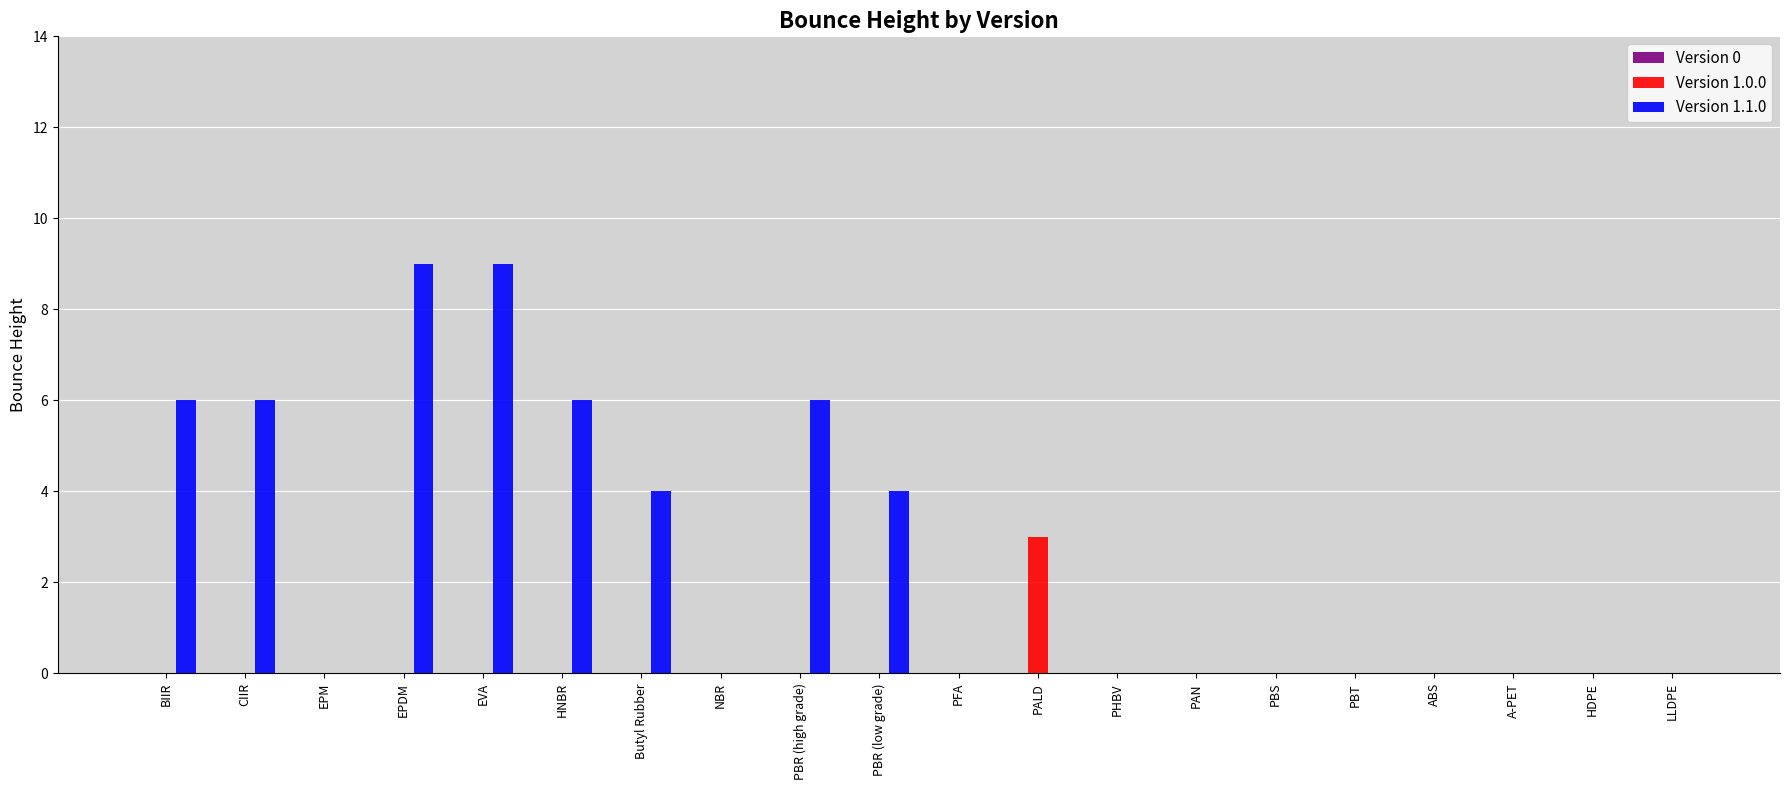

True or false: Version 1.1.0 has a value of 0 at HDPE.

True